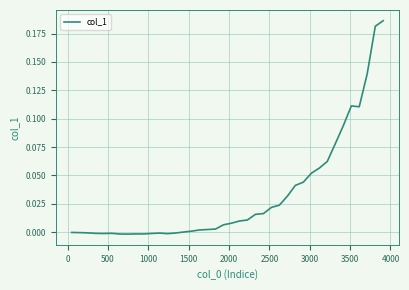

True or false: the data has more than 0 interior local peaks.

True